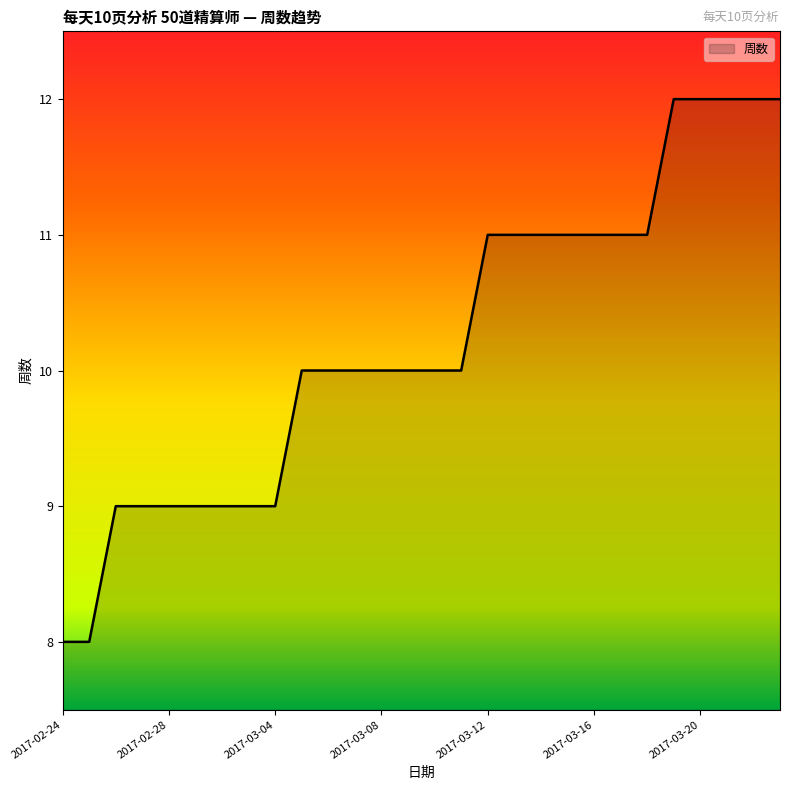

How many lines are shown in the chart?

1